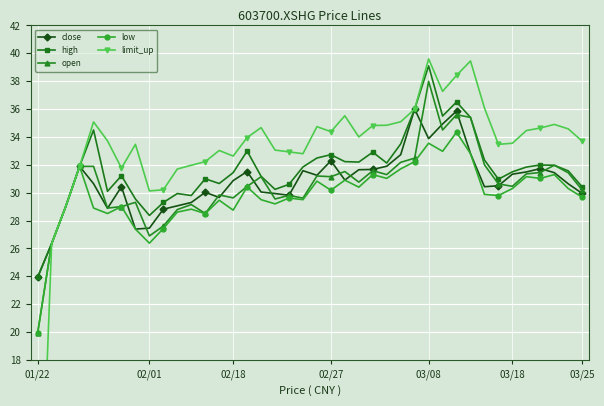

What is the greatest value displayed?

39.6